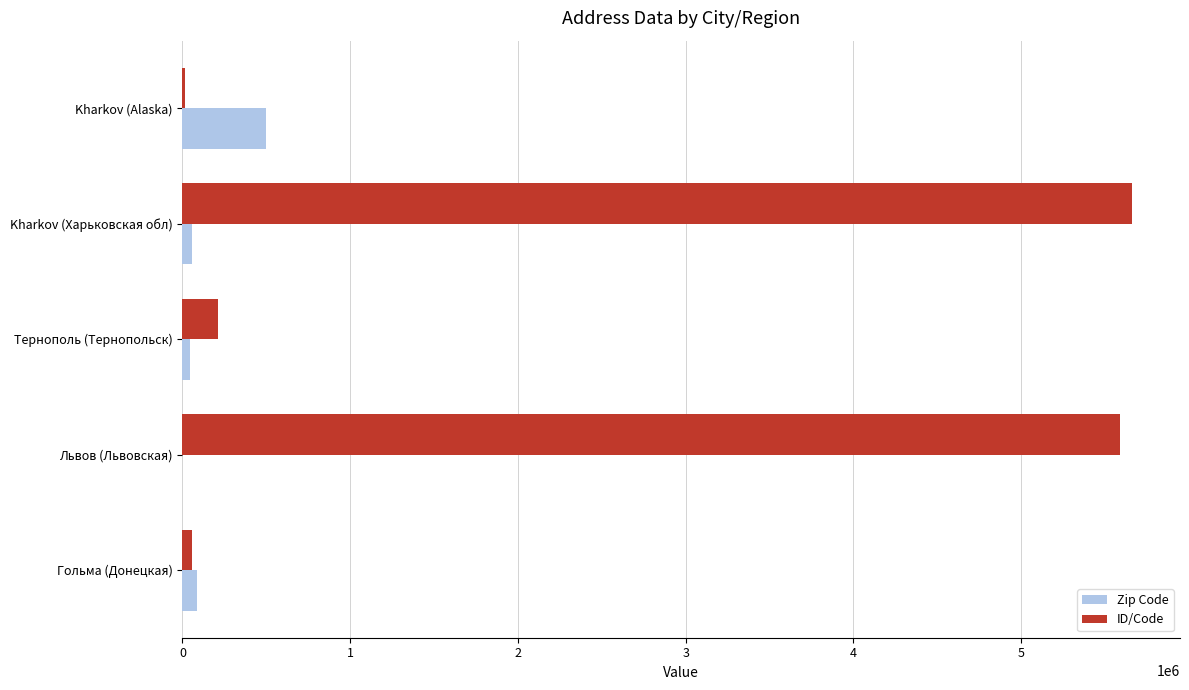

What is the sum of all ID/Code values?

11534736